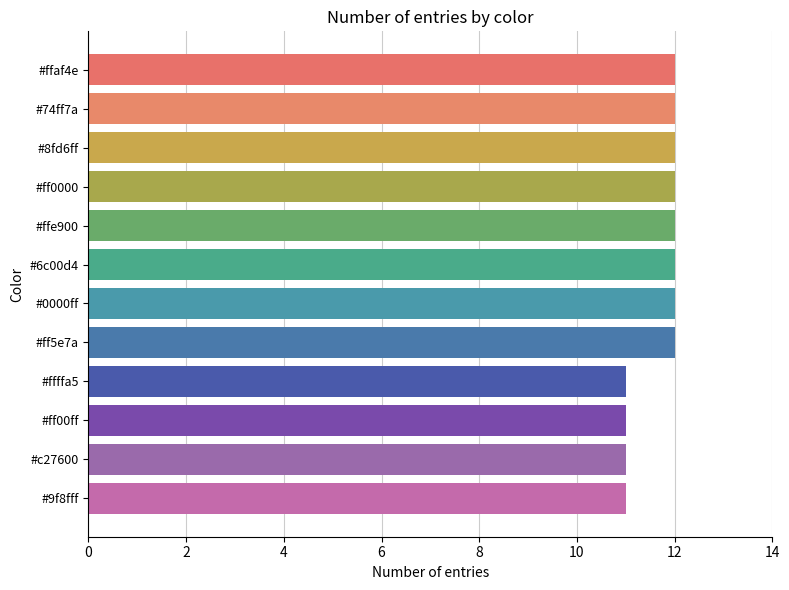

What is the greatest value displayed?

12